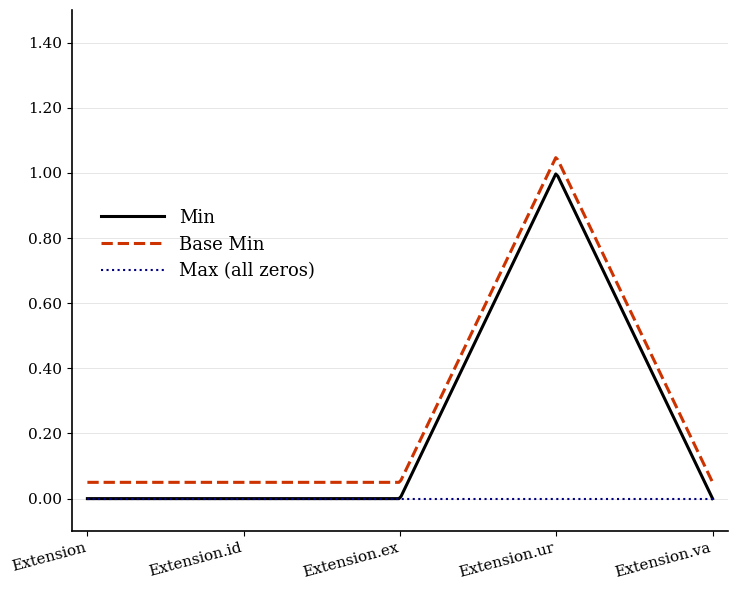

True or false: Base Min and Min intersect in this chart.

False